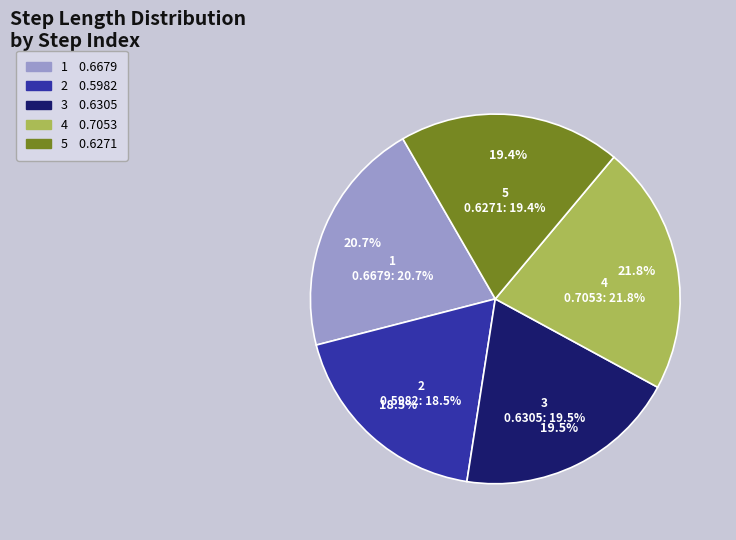

True or false: 5 accounts for 19% of the total.

True